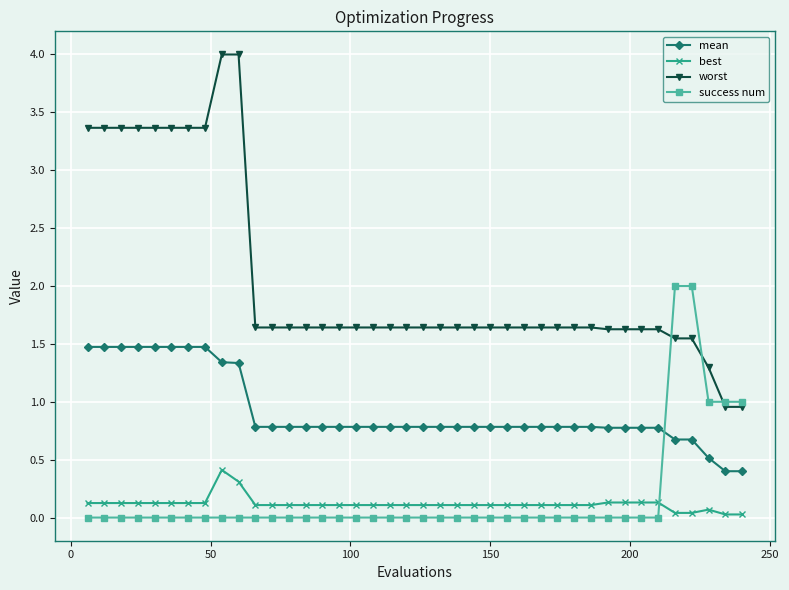

Which series has the largest total across all categories?

worst